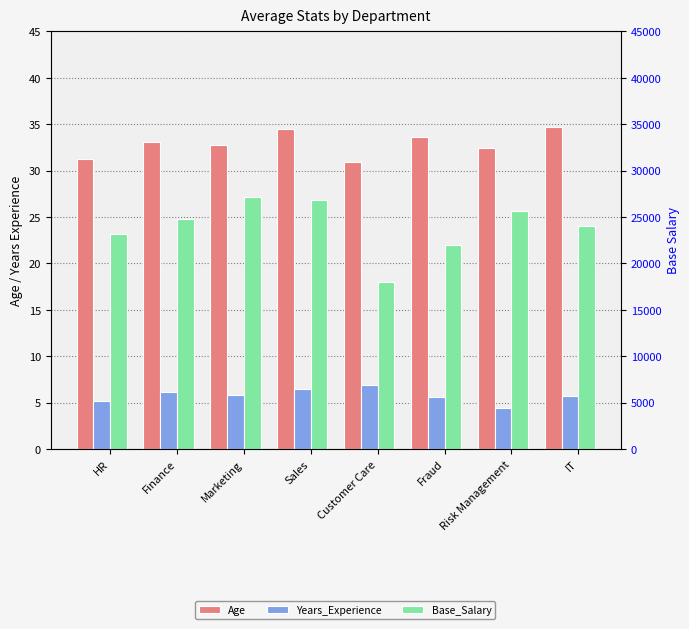

Reading left to right, transcribe all the data shown in this chart.

Age: HR=31.2	Finance=33.1	Marketing=32.8	Sales=34.5	Customer Care=30.9	Fraud=33.6	Risk Management=32.4	IT=34.7
Years_Experience: HR=5.2	Finance=6.1	Marketing=5.8	Sales=6.5	Customer Care=6.9	Fraud=5.6	Risk Management=4.4	IT=5.7
Base_Salary: HR=23200.0	Finance=24800.0	Marketing=27200.0	Sales=26800.0	Customer Care=18000.0	Fraud=22000.0	Risk Management=25600.0	IT=24000.0